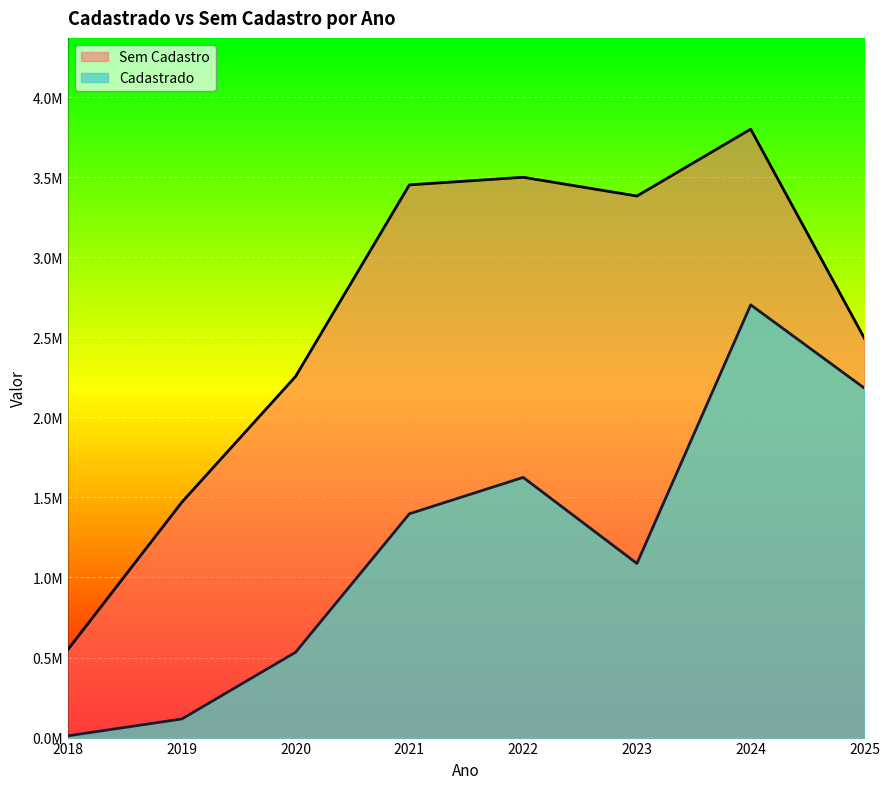

True or false: Cadastrado has a value of 11175.0 at 2018.

True